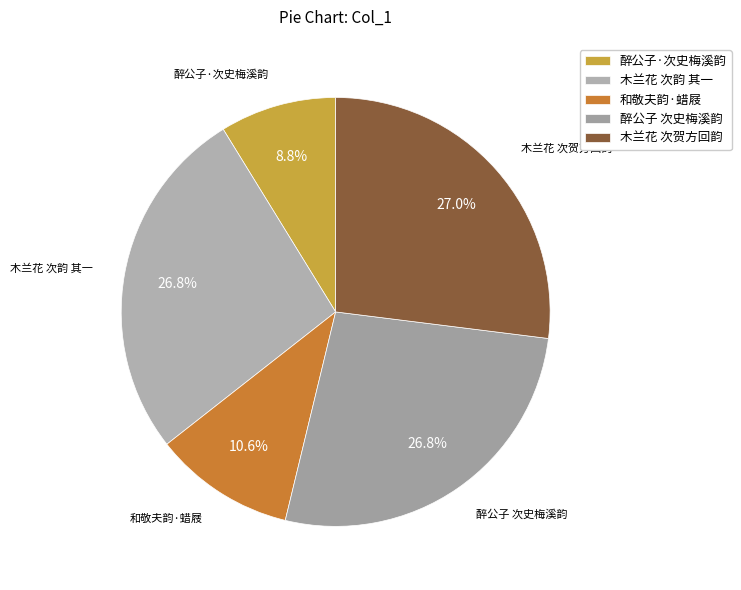

What is the total percentage of 木兰花 次贺方回韵 and 和敬夫韵·蜡屐?

37.6%